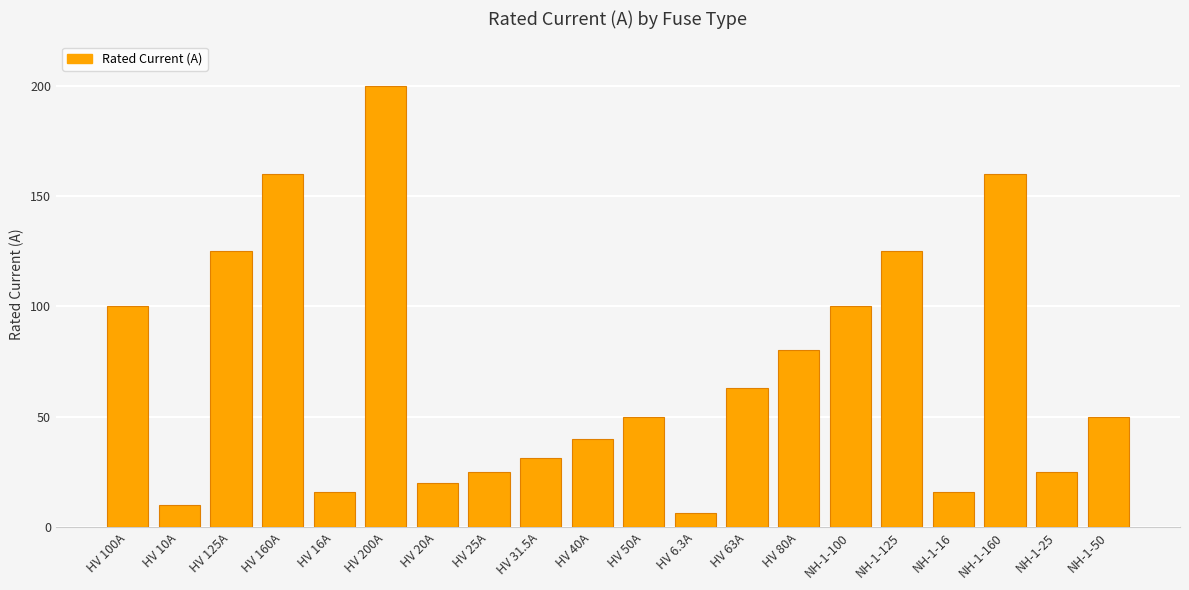

What is the label of the 4th bar from the left?

HV 160A